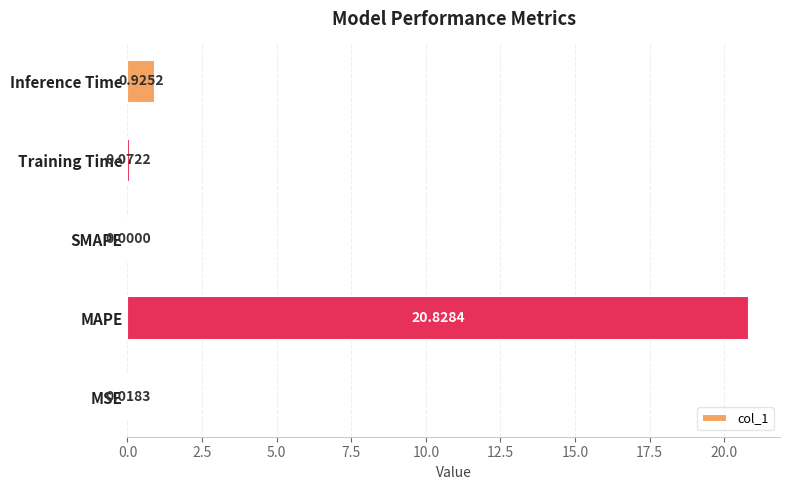

Which category has the highest value across all series?

MAPE